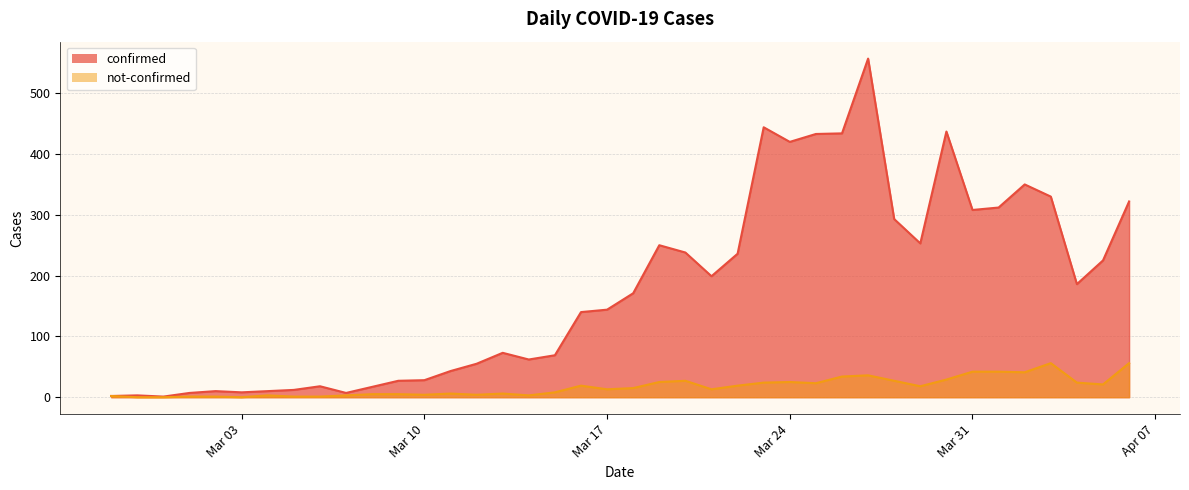

How many lines are shown in the chart?

2